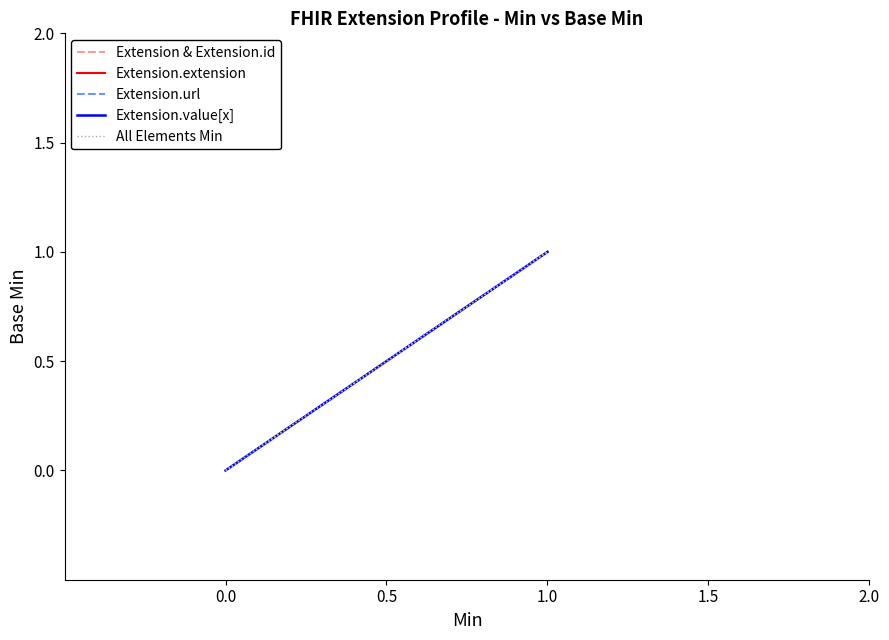

True or false: the data shows 1 at 0.0.

False